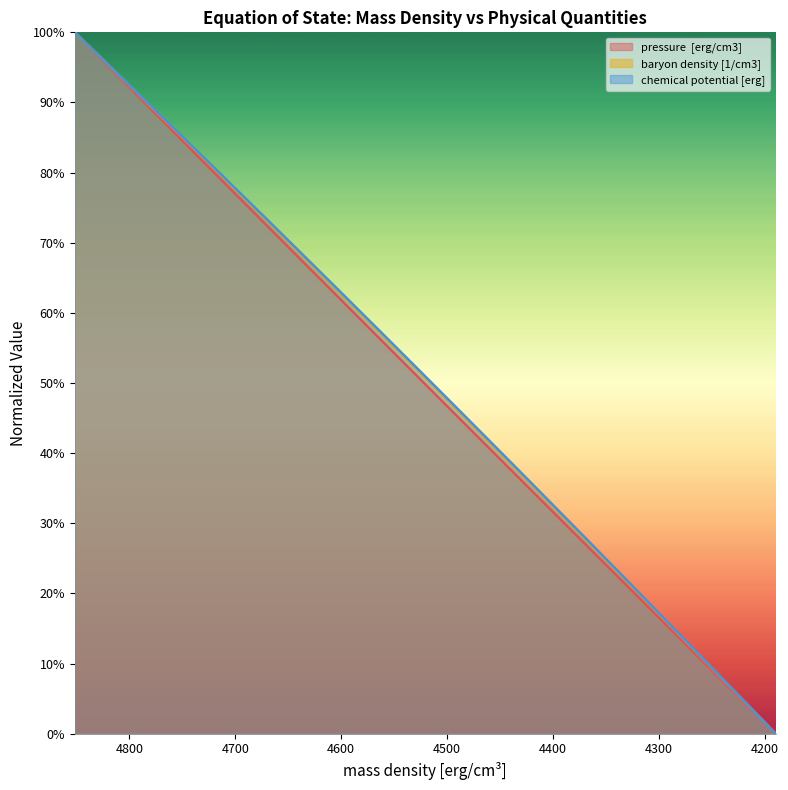

How many lines are shown in the chart?

3